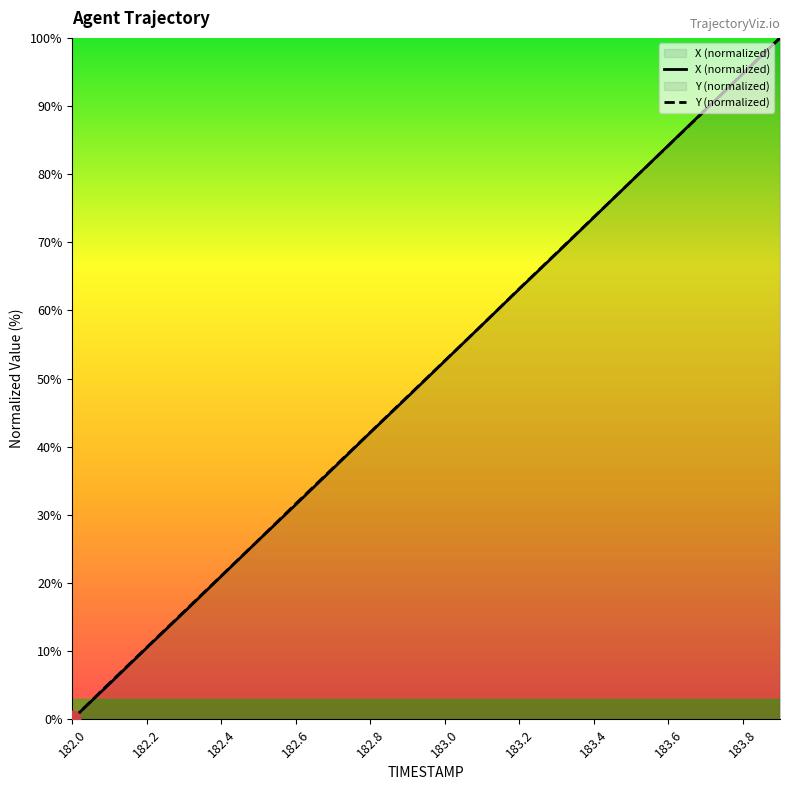

What is the label of the 6th point from the left?

182.5